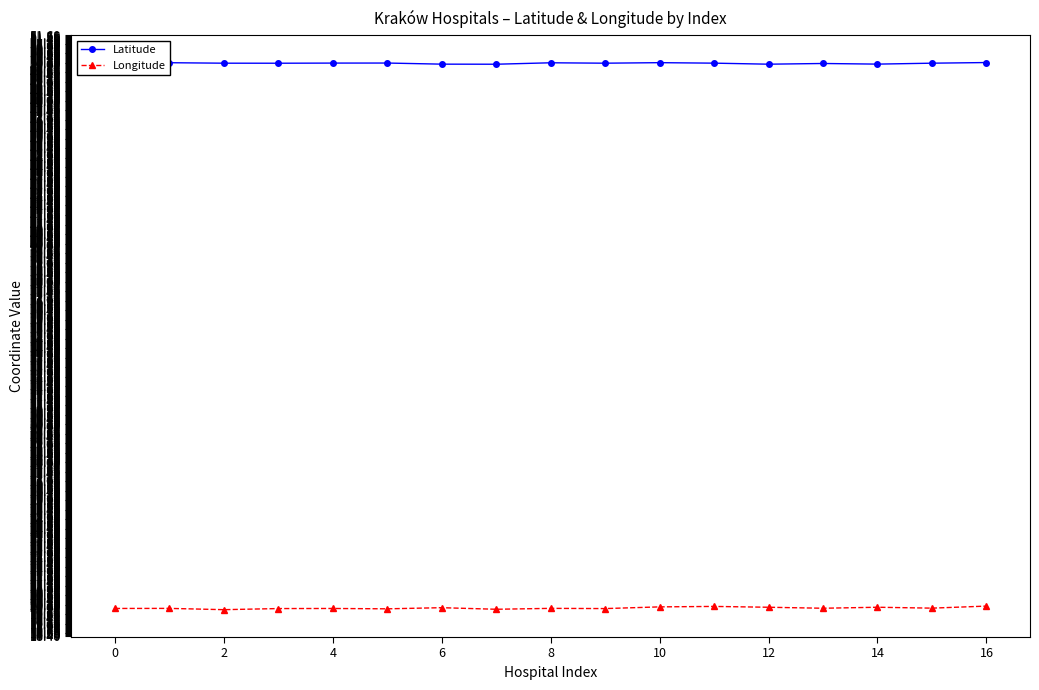

What is the sum of all Longitude values?

339.3